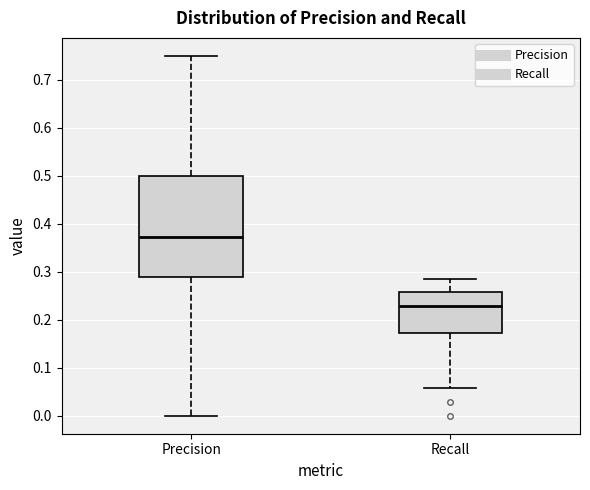

Which box is the tallest, from its lower edge to its upper edge?

Precision